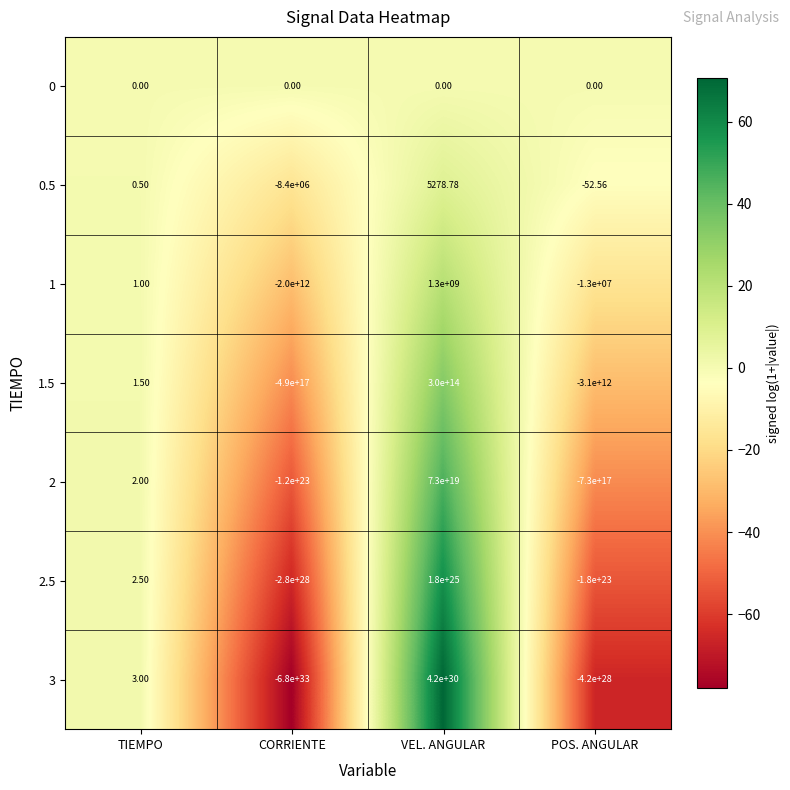

At which category is the sum across all series the highest?

VEL. ANGULAR